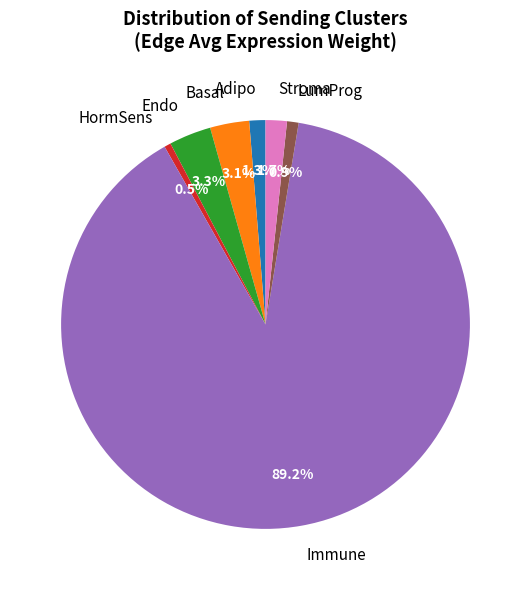

Which category has the biggest portion of the pie?

Immune